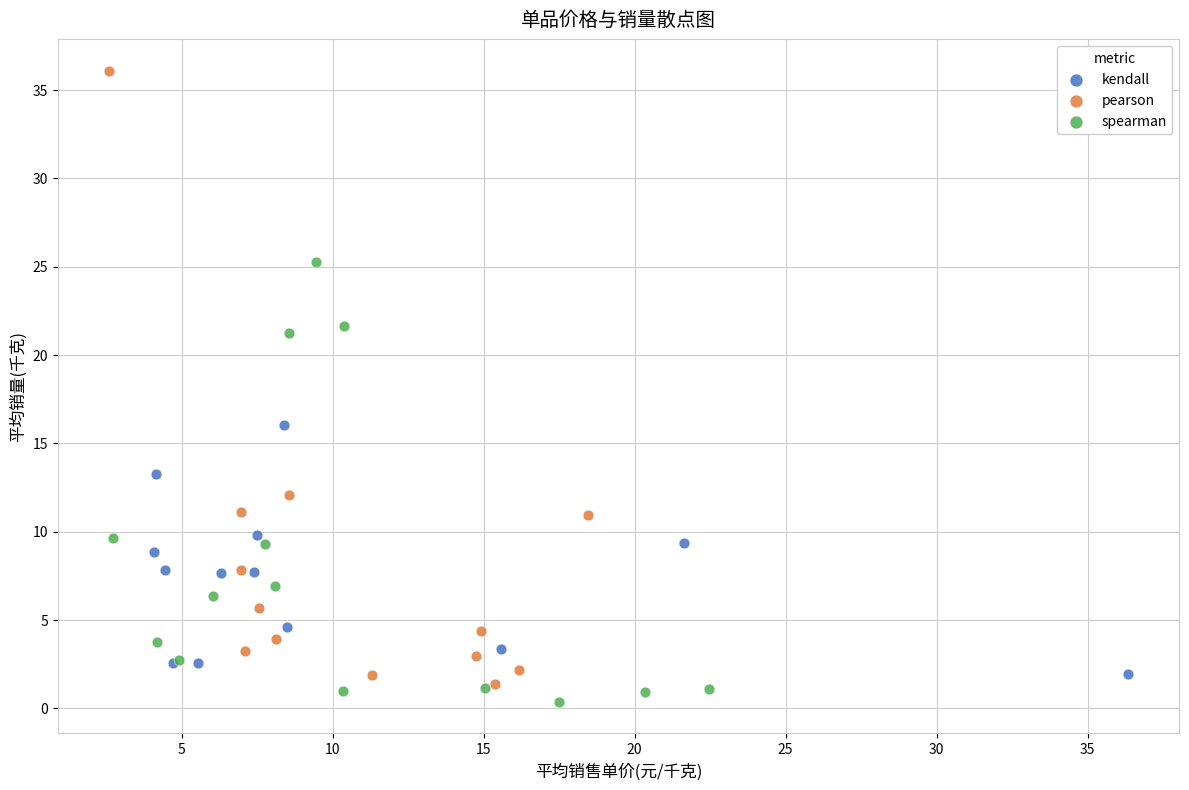

Which series has the largest Y range (max minus min)?

pearson